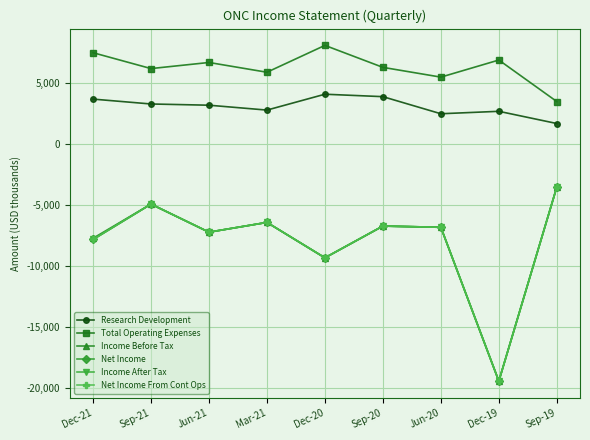

Does the chart have visible grid lines?

Yes